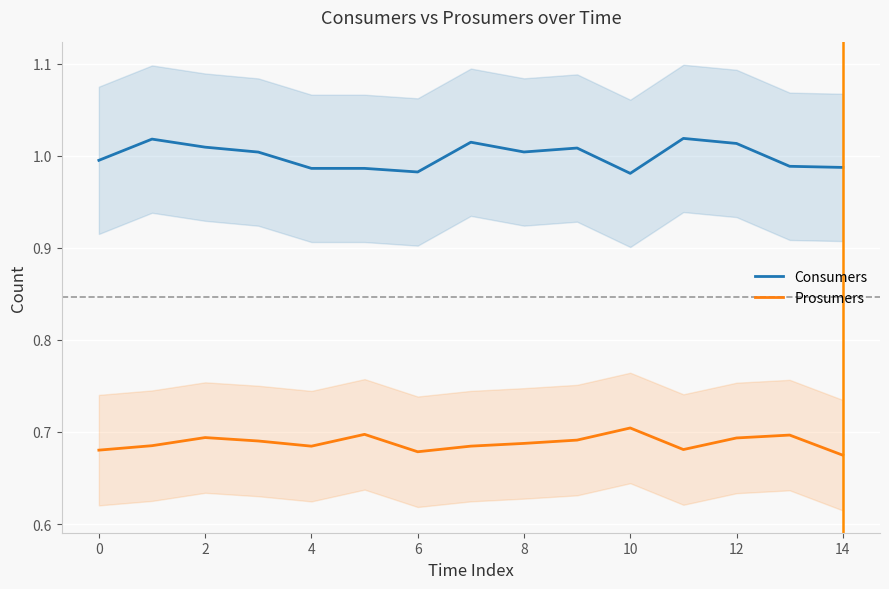

How many interior local peaks does the Consumers series have?

4